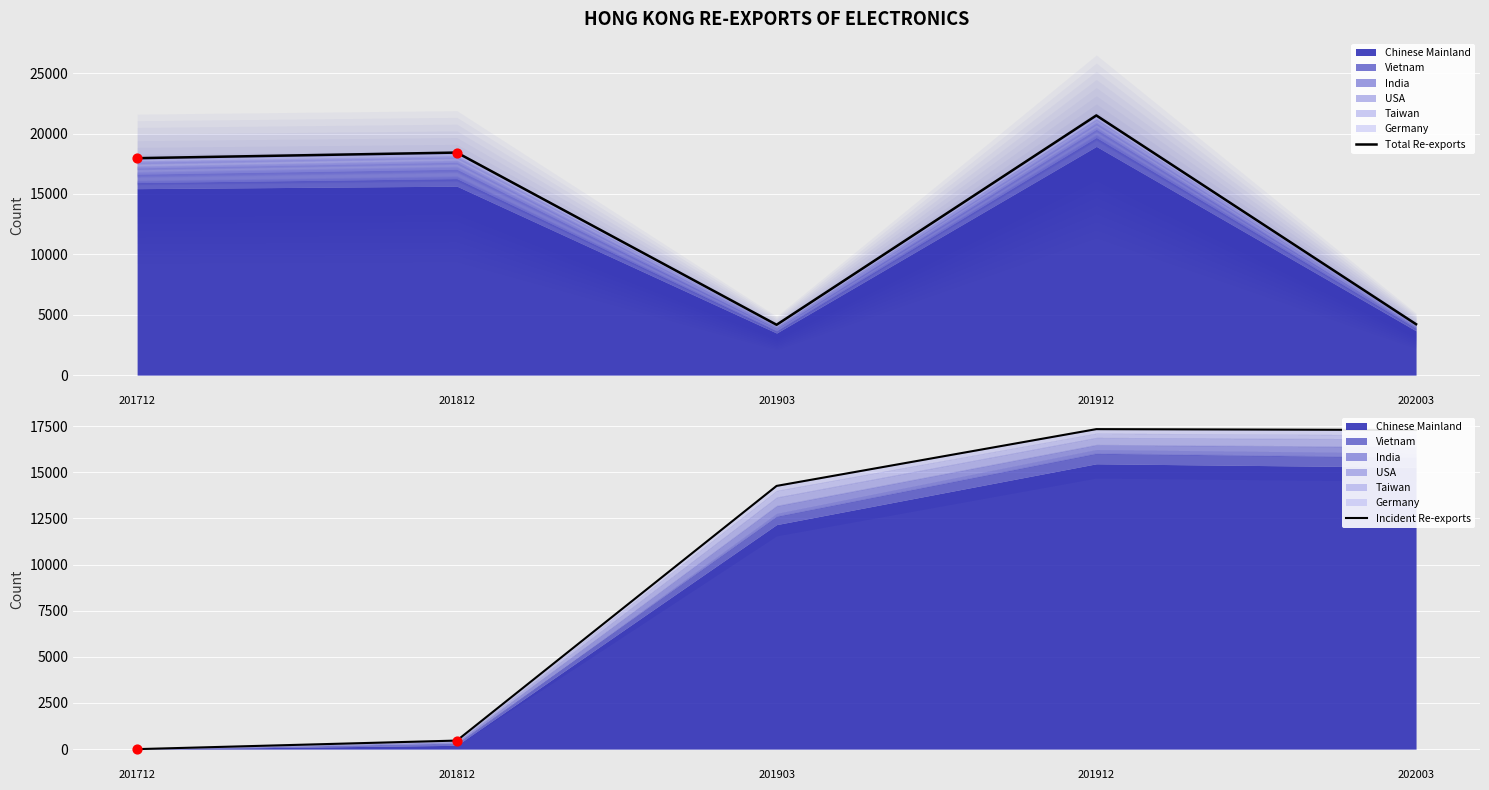

Is the value of Incident Re-exports at 201812 greater than the value of Total Re-exports at 201903?

No